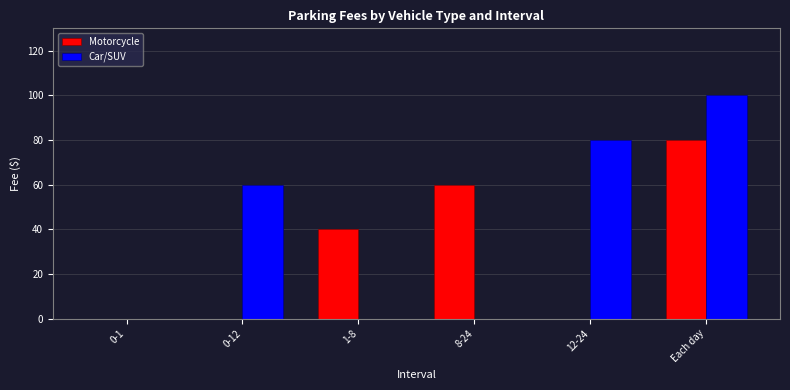

What is the maximum value shown in the chart?

100